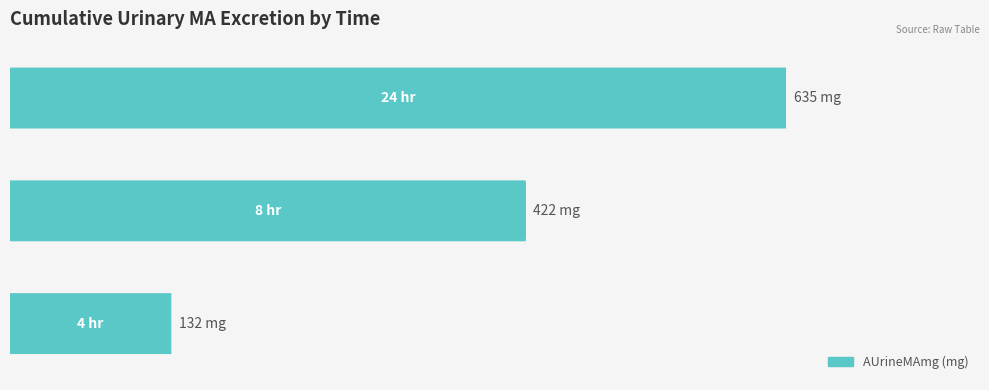

Rank the categories by value from highest to lowest.

2, 1, 0